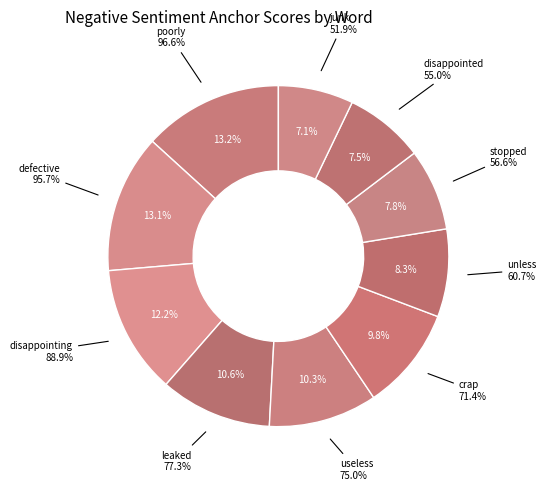

To the nearest percent, what is the average slice percentage?

10%